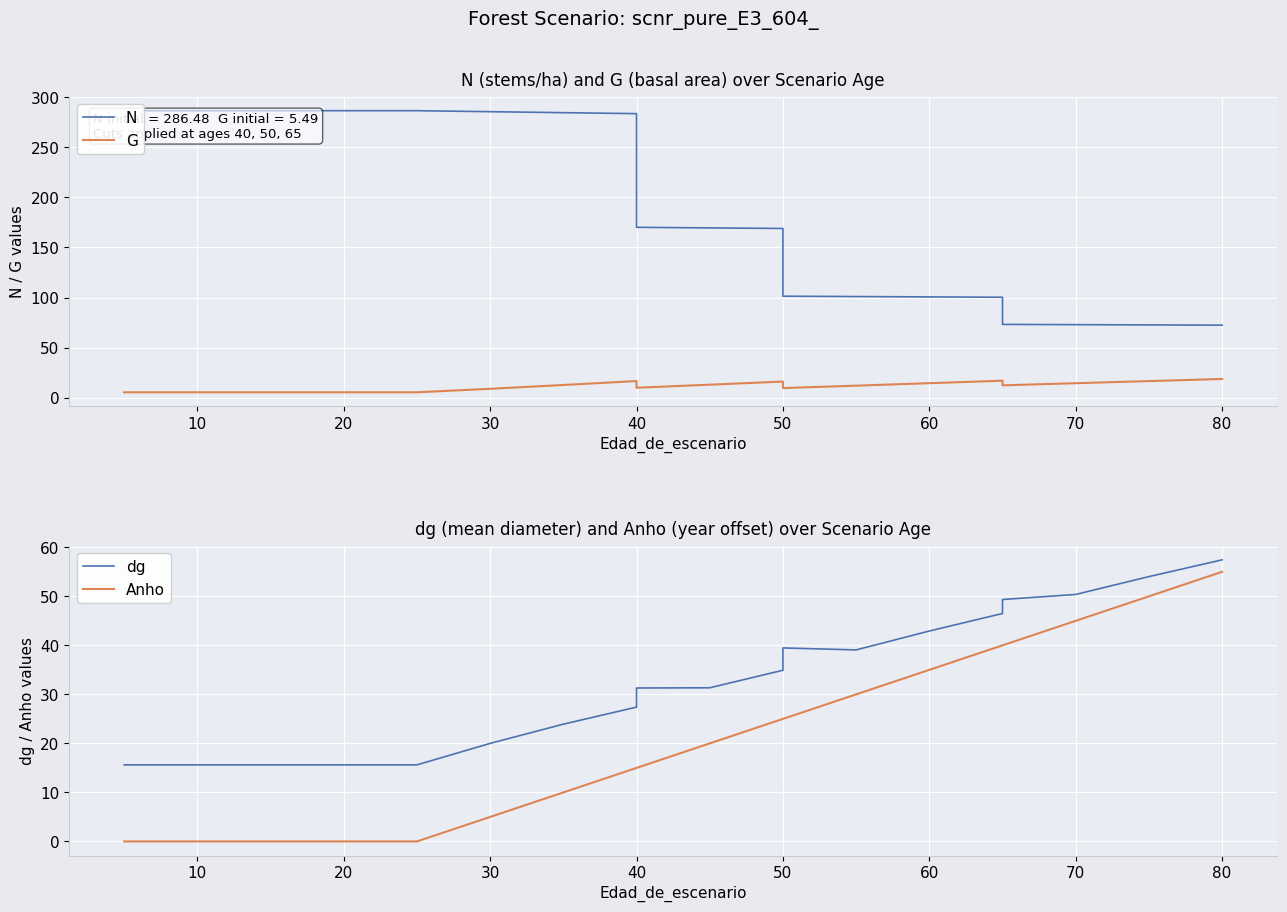

Reading right to left, what are all the values shown in this chart?

N: 72.5	72.7	73.0	73.2	100.3	100.7	101.0	101.4	168.9	169.5	170.1	283.5	284.5	285.5	286.5	286.5	286.5	286.5	286.5
G: 18.8	16.7	14.6	12.4	17.0	14.6	12.1	9.7	16.2	13.1	10.0	16.7	12.8	9.0	5.5	5.5	5.5	5.5	5.5
dg: 57.4	54.0	50.4	49.4	46.5	42.9	39.1	39.5	34.9	31.3	31.3	27.4	23.9	20.0	15.6	15.6	15.6	15.6	15.6
Anho: 55.0	50.0	45.0	40.0	40.0	35.0	30.0	25.0	25.0	20.0	15.0	15.0	10.0	5.0	0.0	0.0	0.0	0.0	0.0